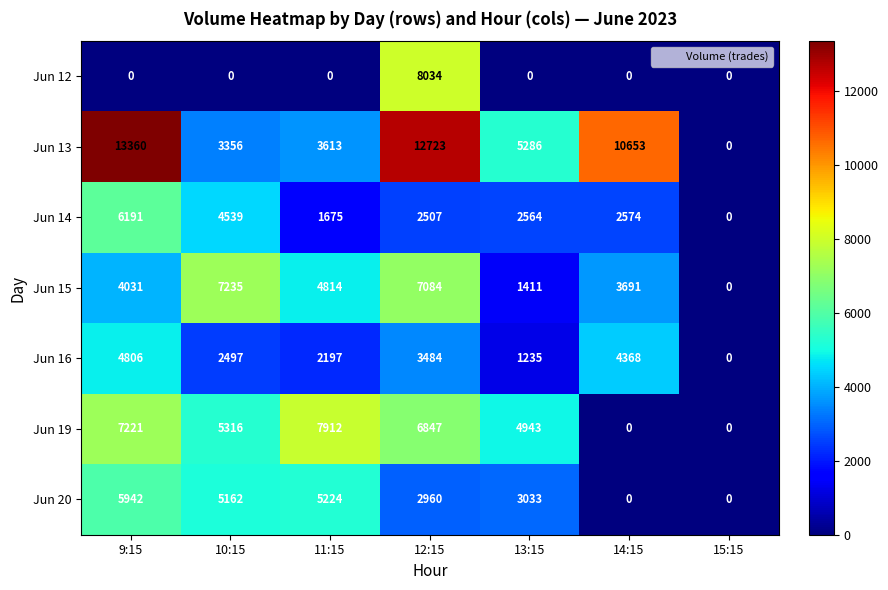

At which label is Jun 15 closest to 3617?

14:15